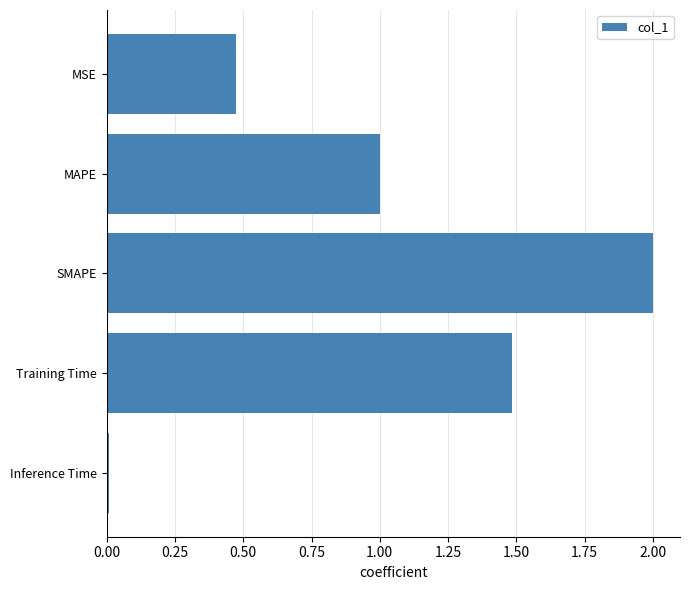

At which label is the value closest to 1?

MAPE